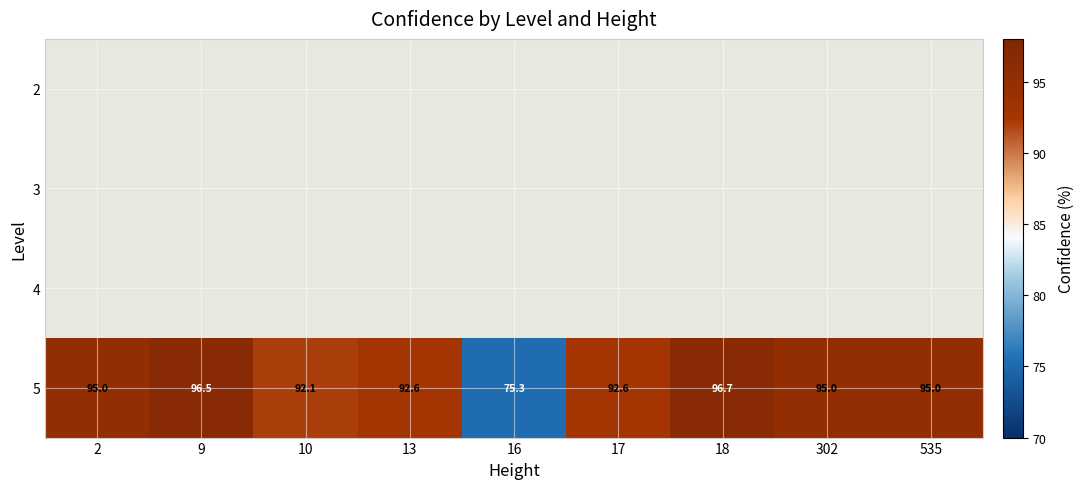

What is the smallest value displayed?

75.3